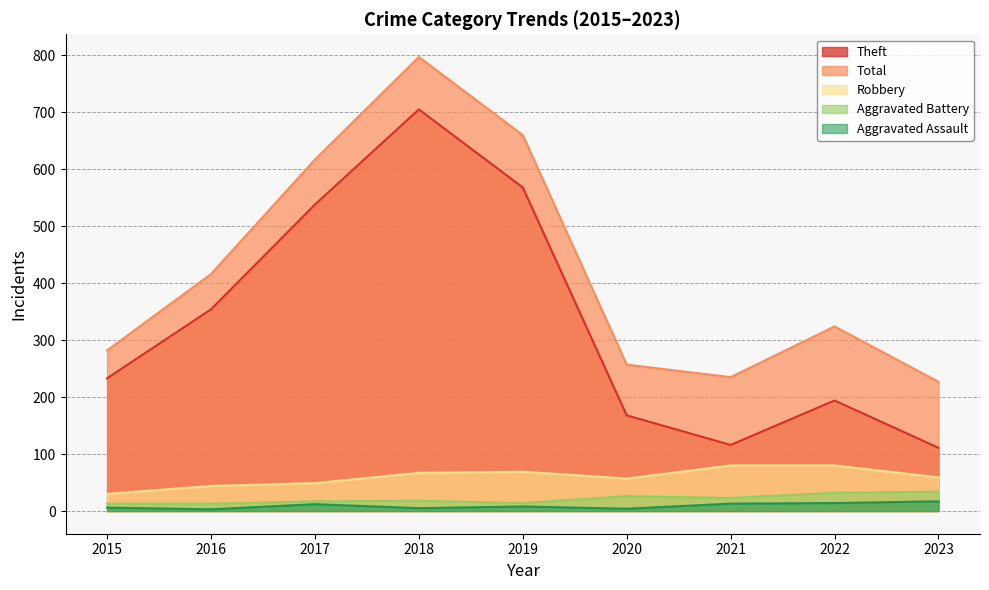

What is the average value of the Aggravated Battery series?

21